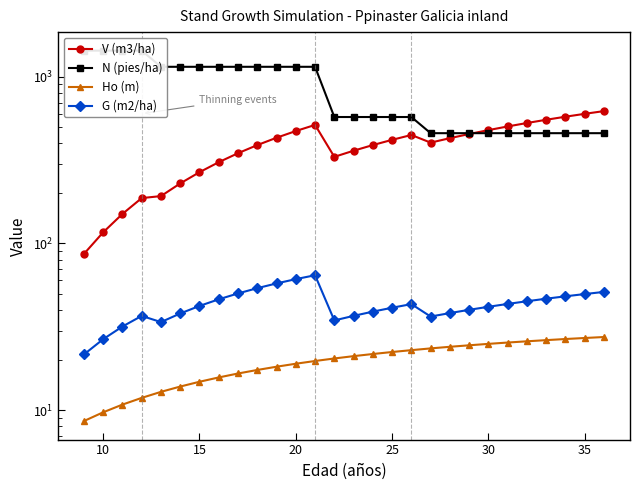

What is the highest value of the Ho (m) series?

27.5